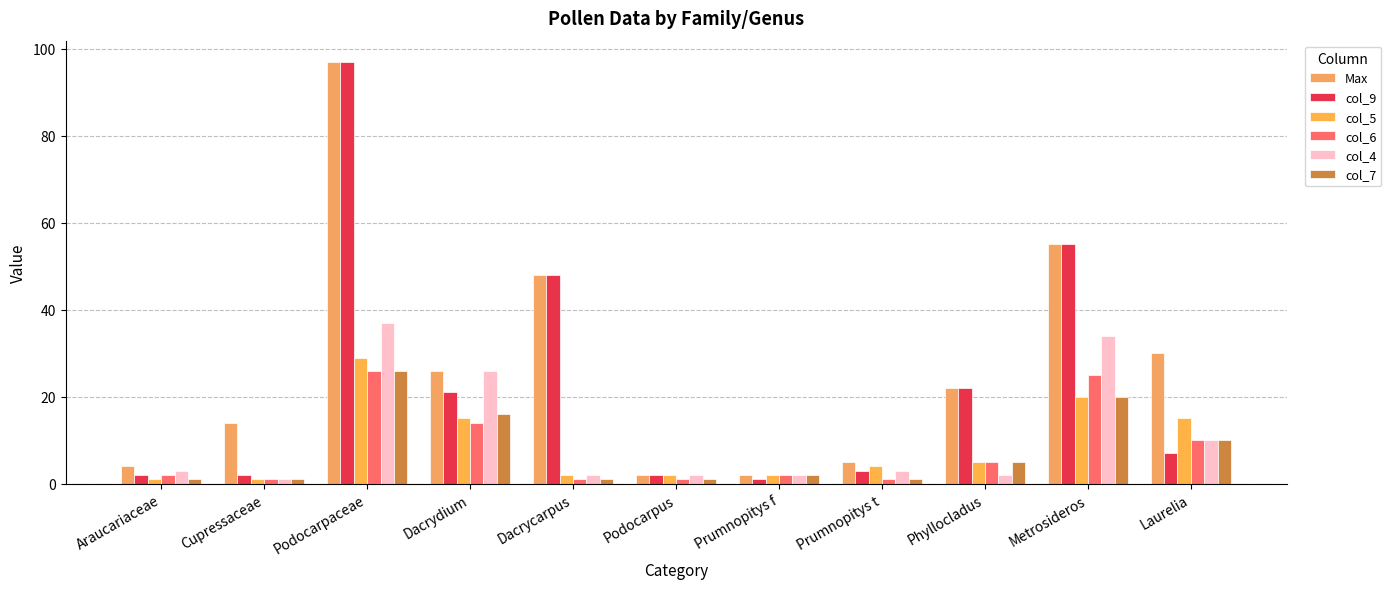

Which series changed the most between Prumnopitys t and Phyllocladus?

col_9